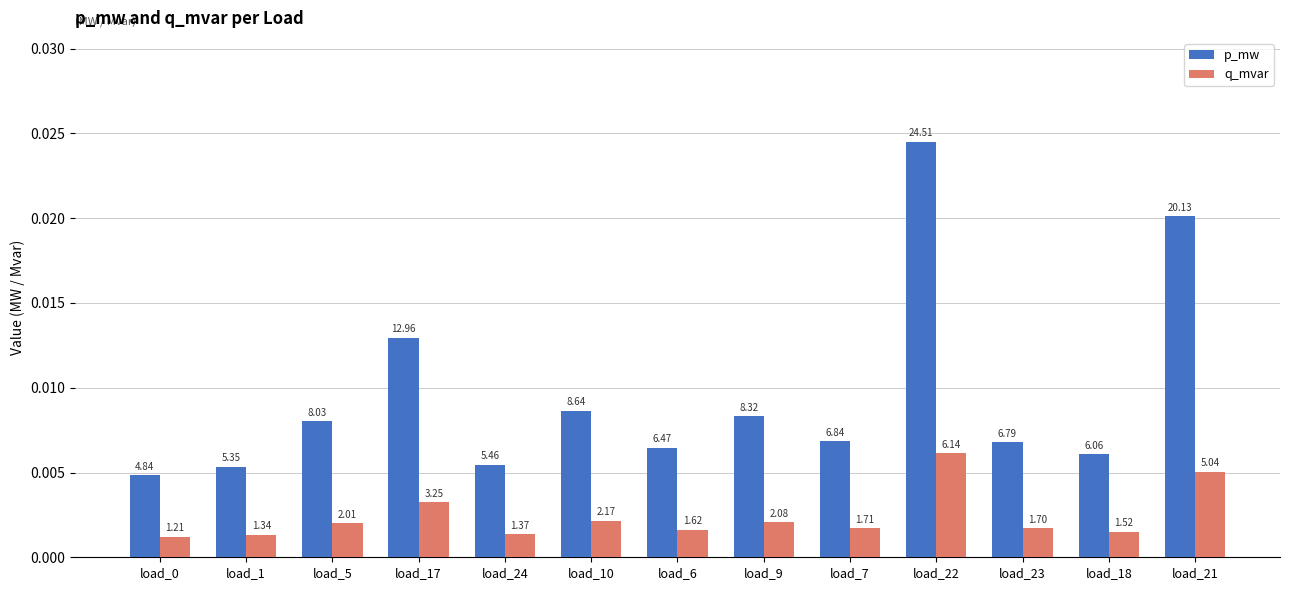

Which series has the largest range (max minus min)?

p_mw